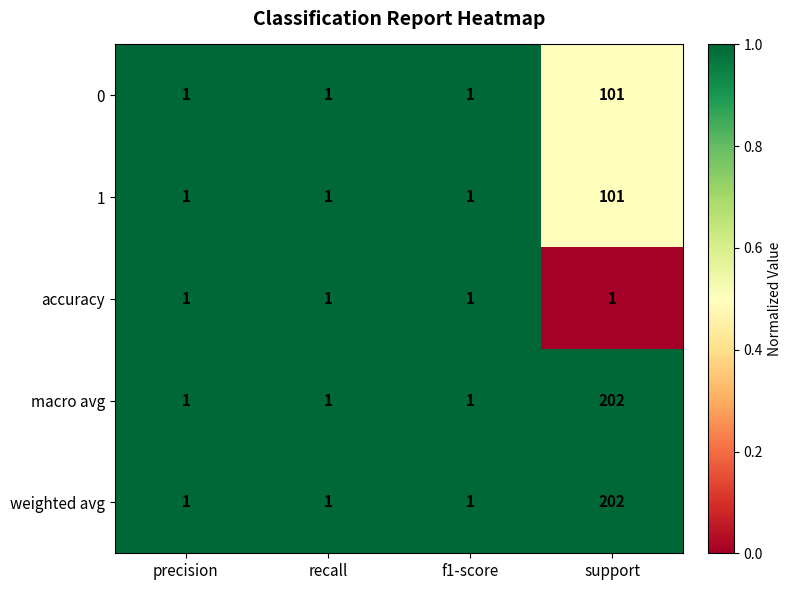

Reading left to right, what are all the values shown in this chart?

0: precision=1	recall=1	f1-score=1	support=101
1: precision=1	recall=1	f1-score=1	support=101
accuracy: precision=1	recall=1	f1-score=1	support=1
macro avg: precision=1	recall=1	f1-score=1	support=202
weighted avg: precision=1	recall=1	f1-score=1	support=202